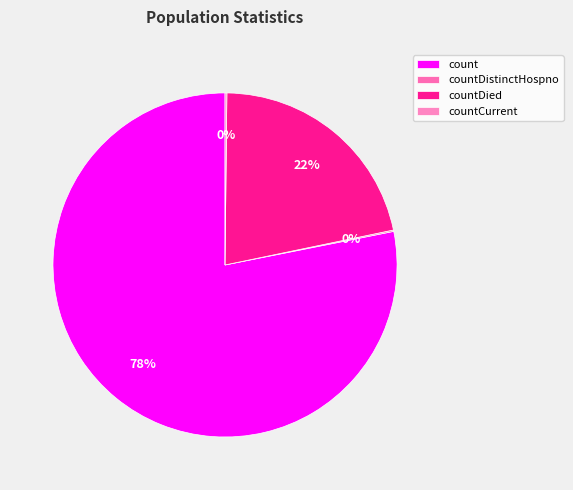

To the nearest percent, what is the difference between the largest and smallest slice percentages?

78%